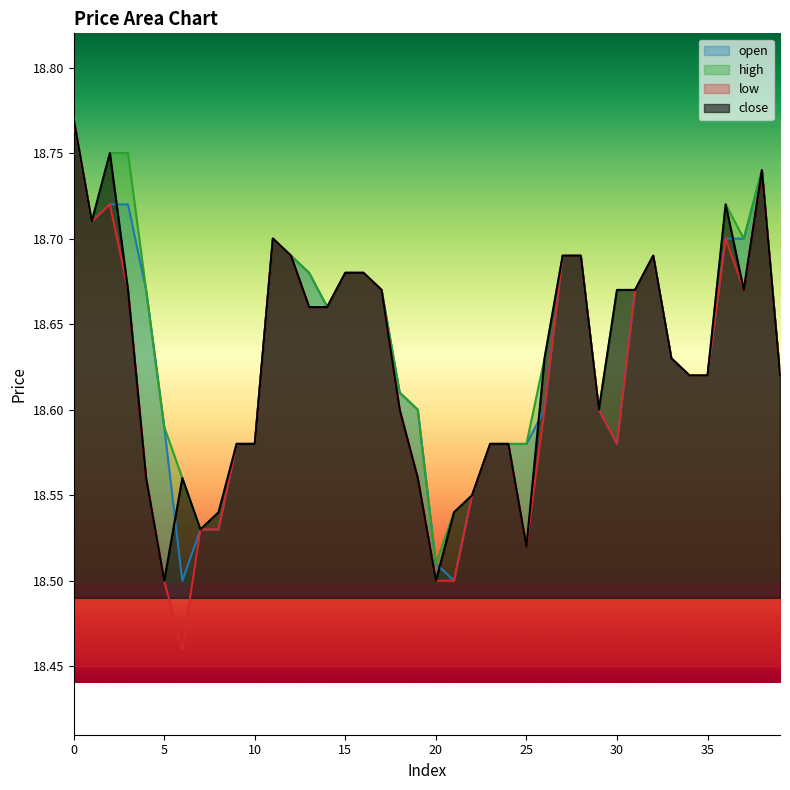

True or false: low and open intersect in this chart.

False